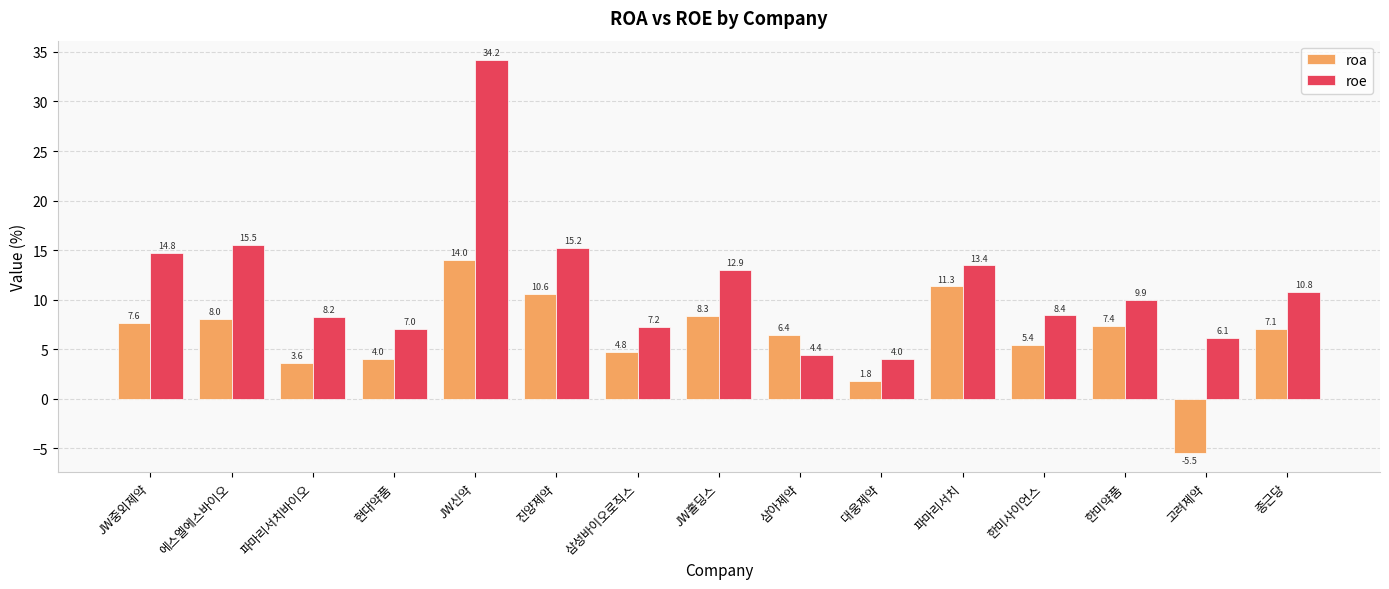

What value does the roa series have at 에스엘에스바이오?

8.0